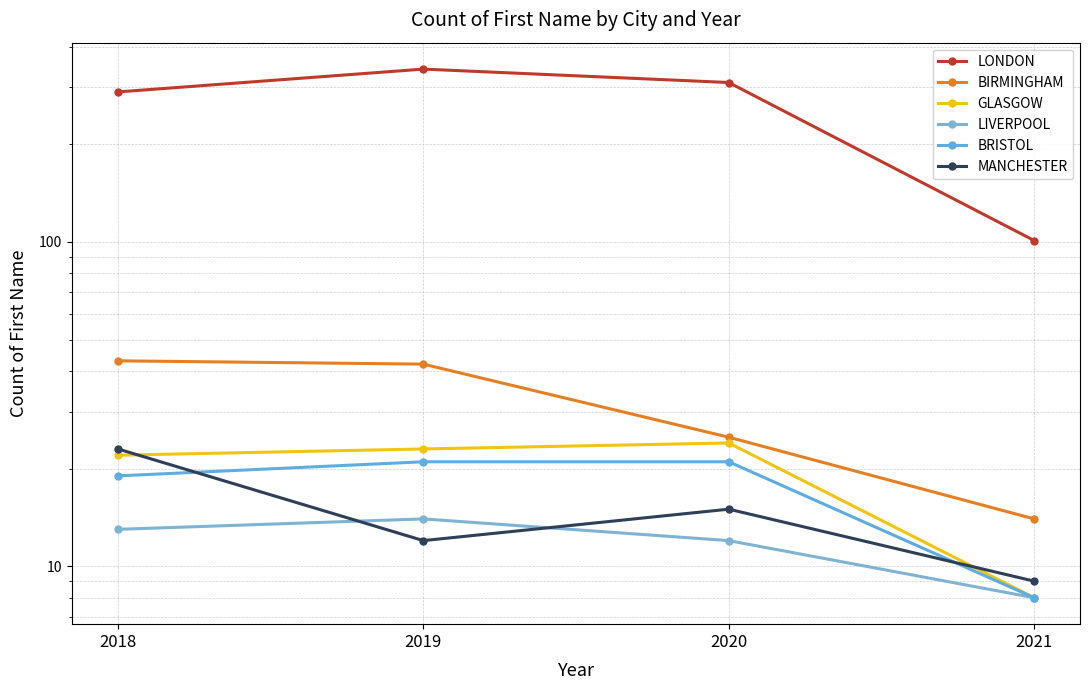

Reading left to right, what are all the values shown in this chart?

LONDON: 290	341	310	101
BIRMINGHAM: 43	42	25	14
GLASGOW: 22	23	24	8
LIVERPOOL: 13	14	12	8
BRISTOL: 19	21	21	8
MANCHESTER: 23	12	15	9